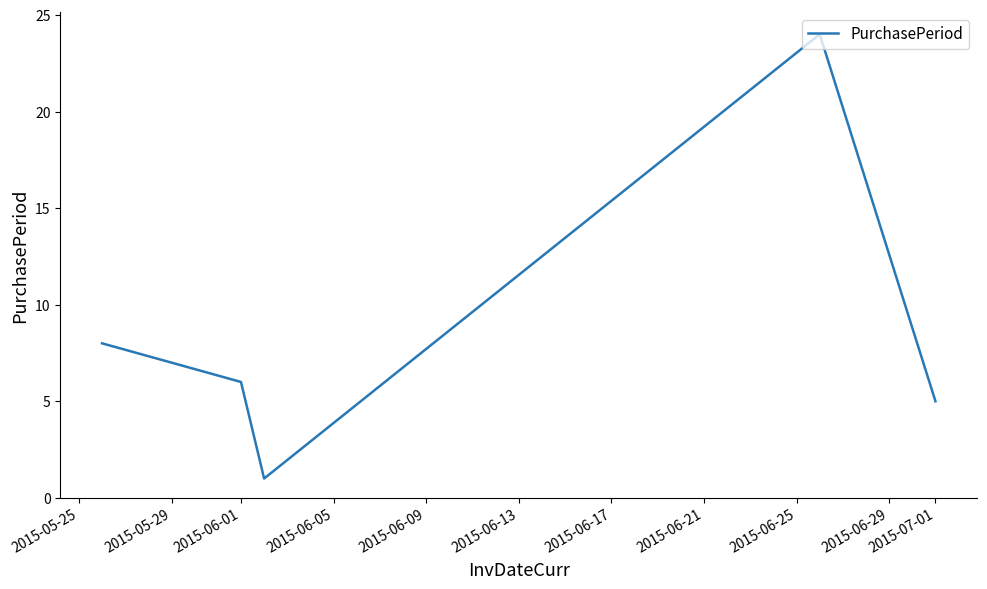

True or false: the data has more than 0 interior local peaks.

True